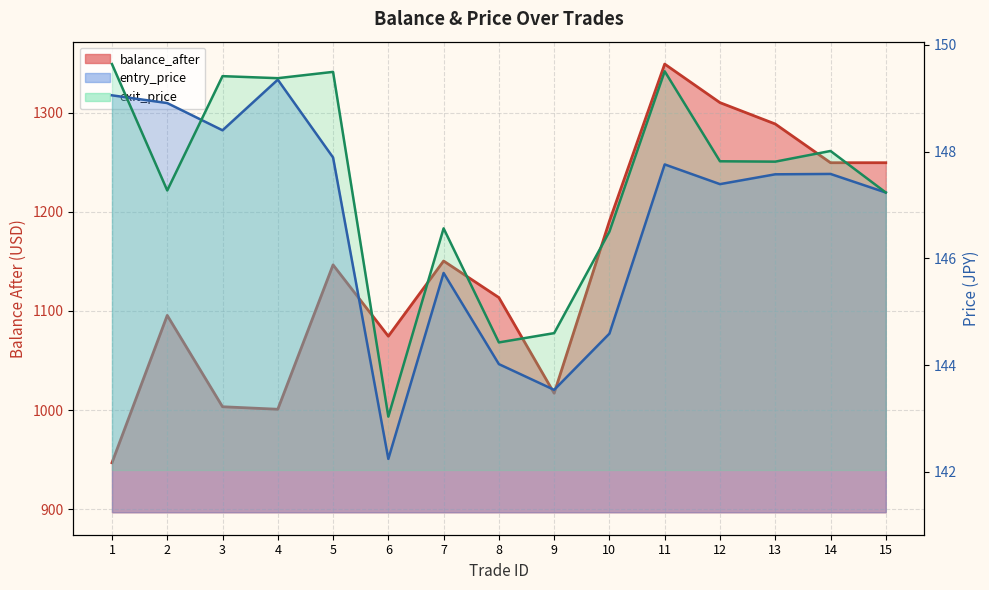

Which series changed the most between 12 and 14?

balance_after (line)